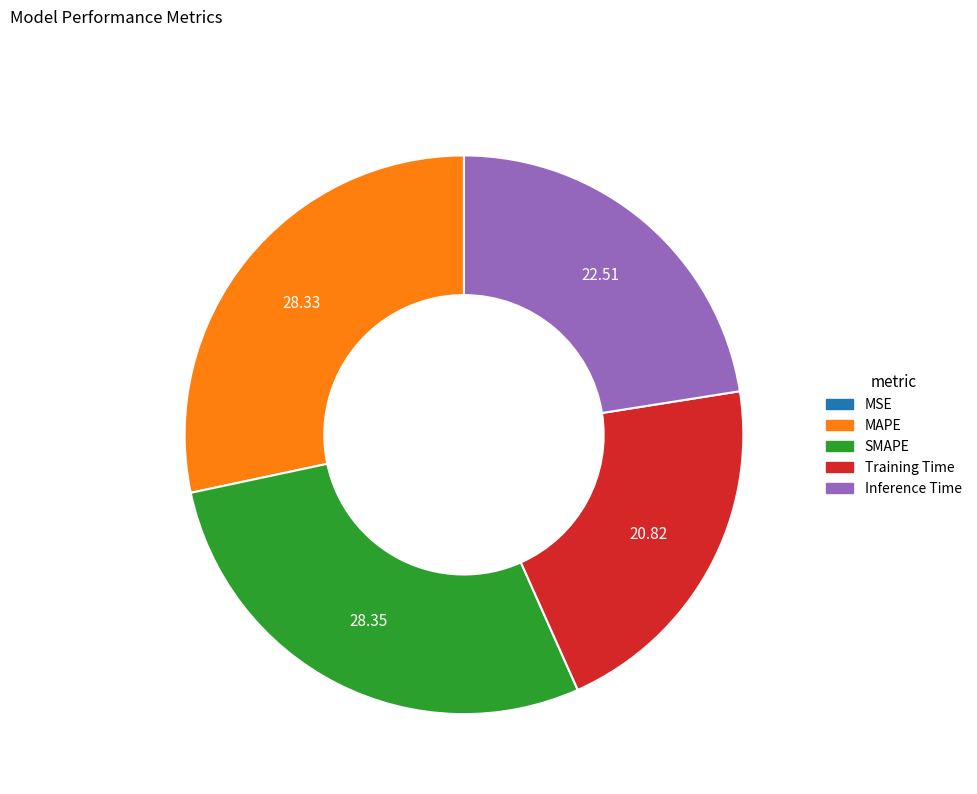

Does any single category account for the majority?

No